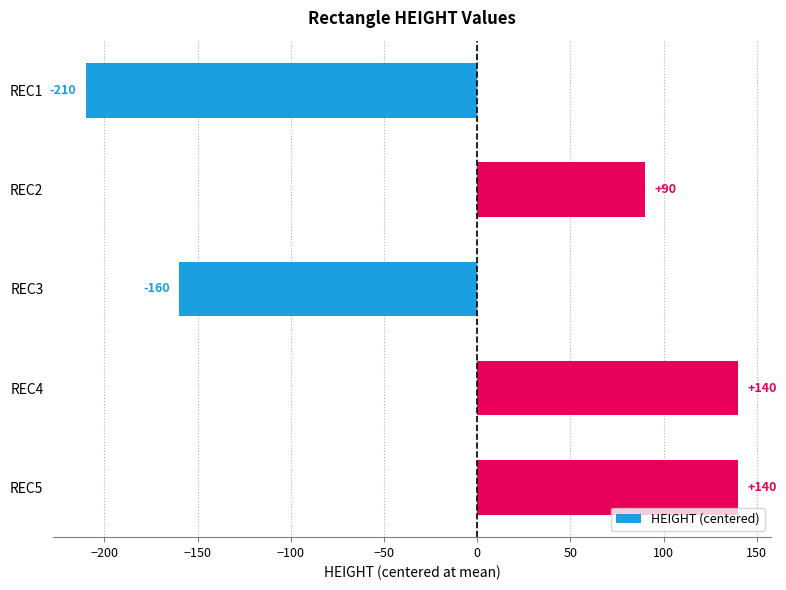

Reading top to bottom, list all the values displayed in this chart.

REC1=-210	REC2=90	REC3=-160	REC4=140	REC5=140